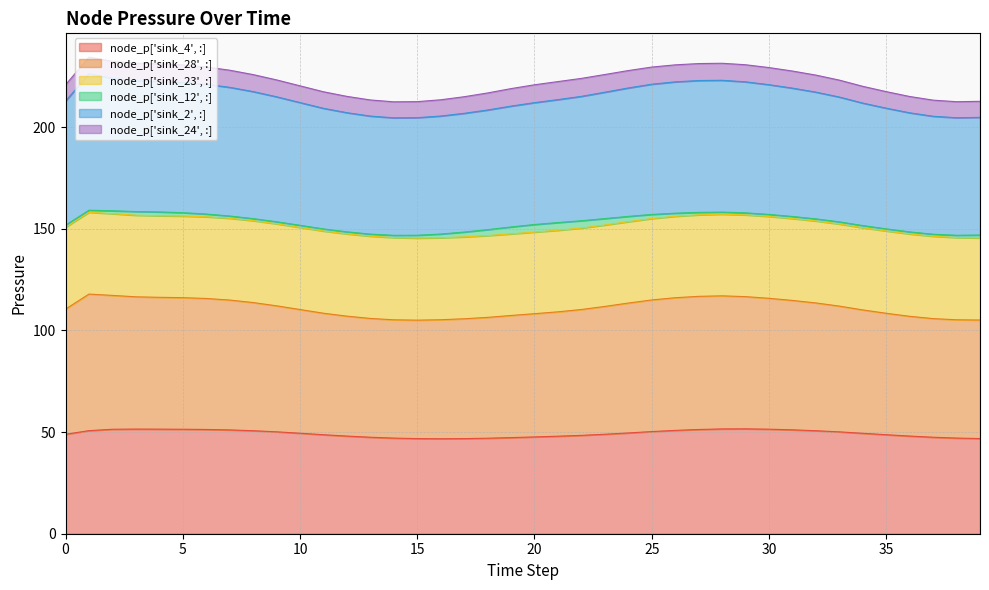

What is the highest value of the node_p['sink_4', :] series?

51.6